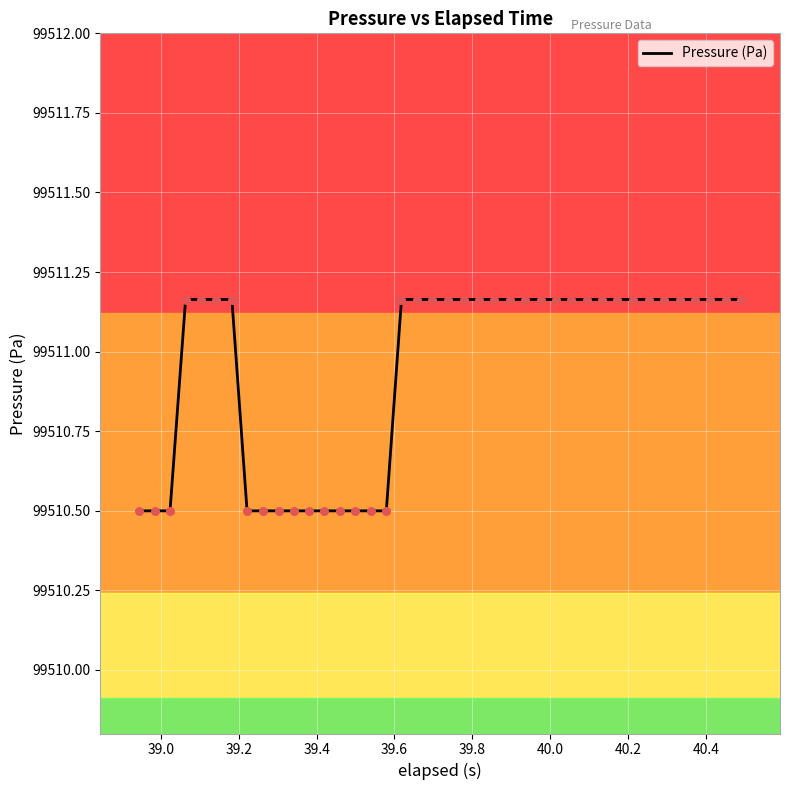

What is the difference between the maximum and minimum values?

0.7